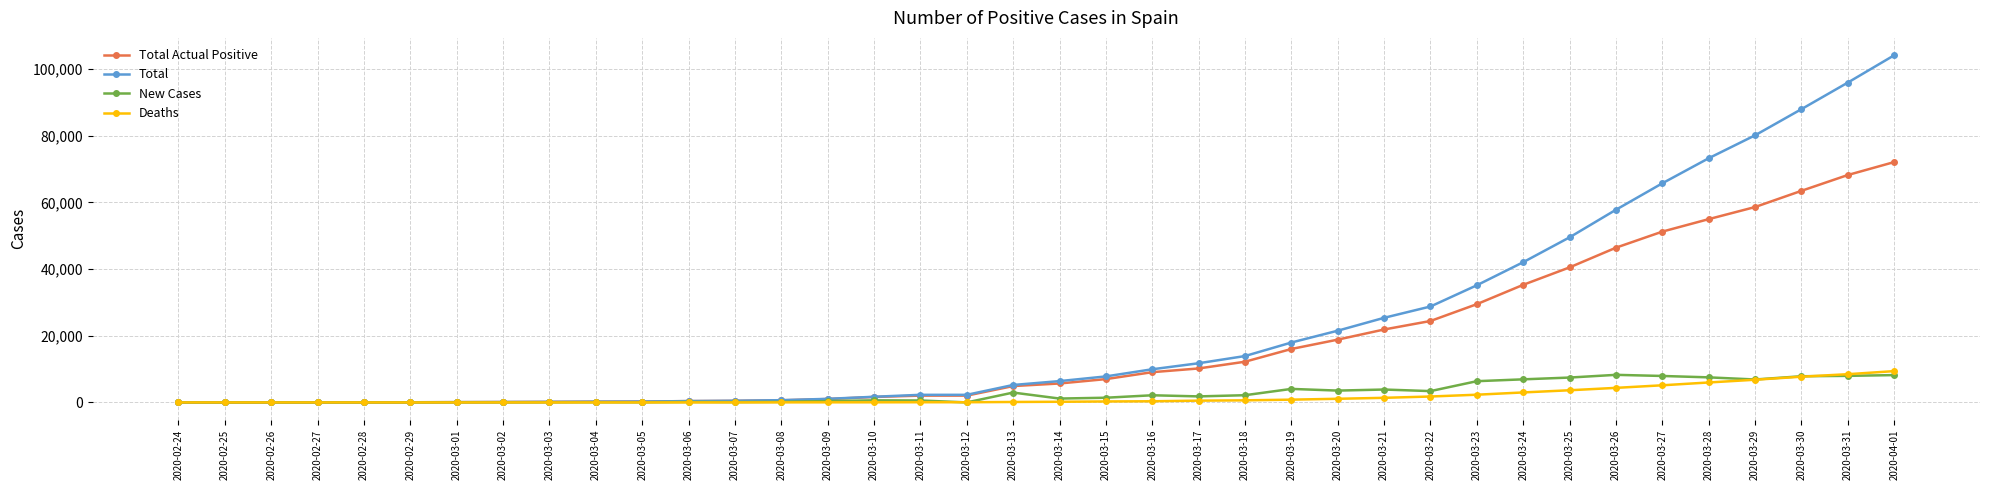

What is the label of the 21st point from the right?

2020-03-12